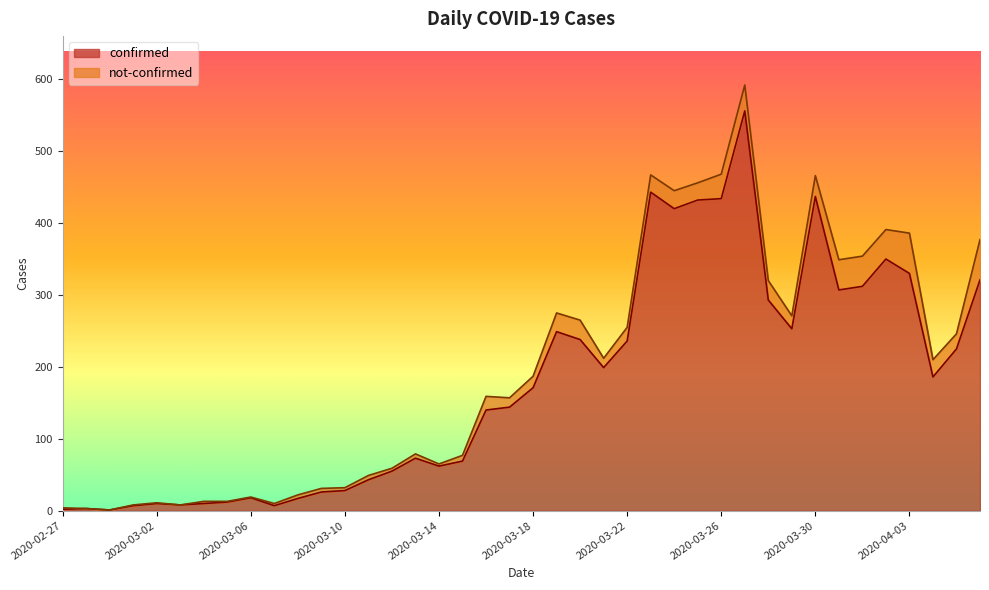

At which category does the data reach its first local valley?

2020-02-29